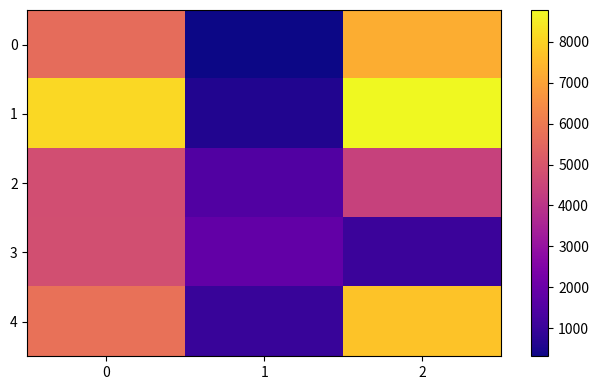

Reading right to left, extract all data points from this chart.

0: 2=7233	1=317	0=5632
1: 2=8774	1=610	0=8137
2: 2=4396	1=1492	0=4763
3: 2=1064	1=1854	0=4799
4: 2=7714	1=990	0=5741